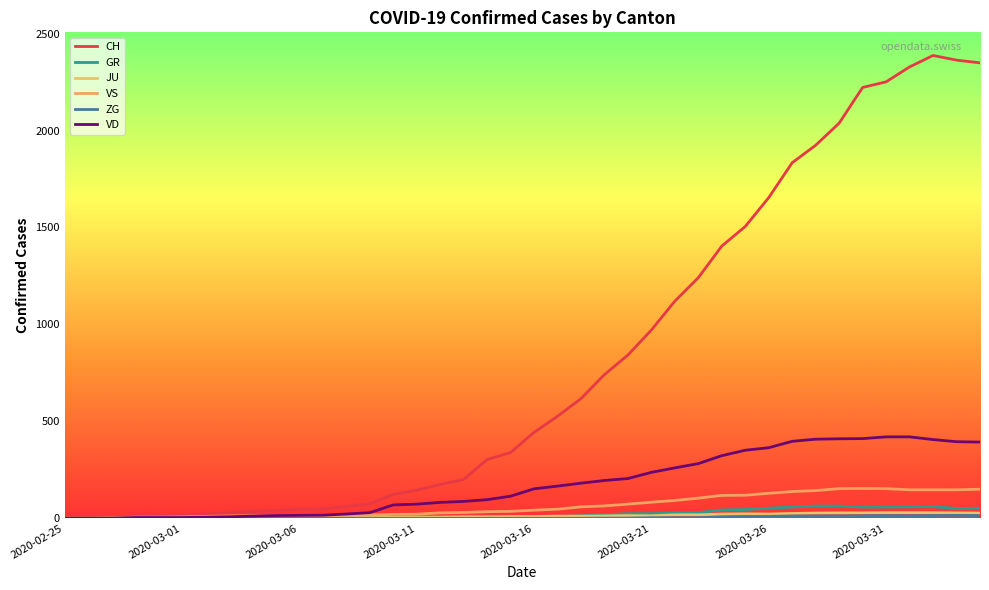

How many lines are shown in the chart?

6